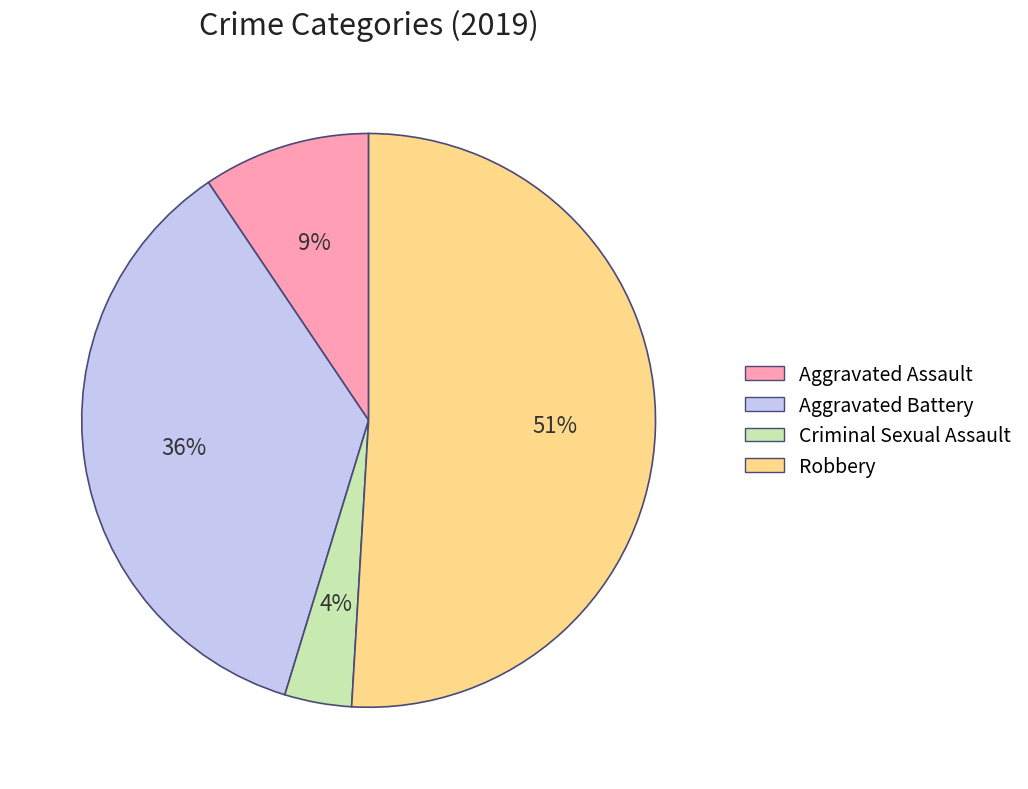

The Aggravated Battery slice represents 36% of the pie. True or false?

True